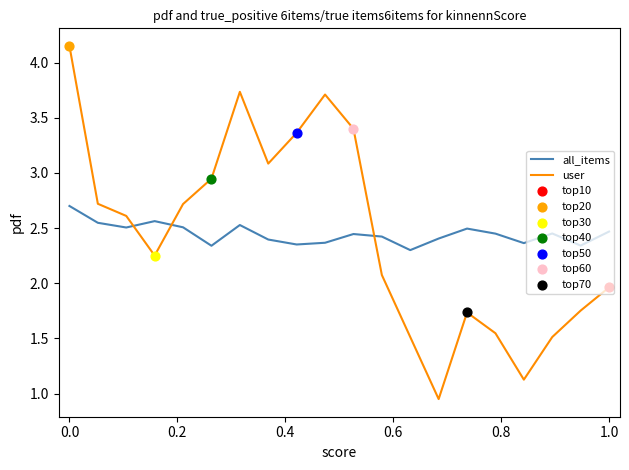

Which series has the largest range (max minus min)?

user